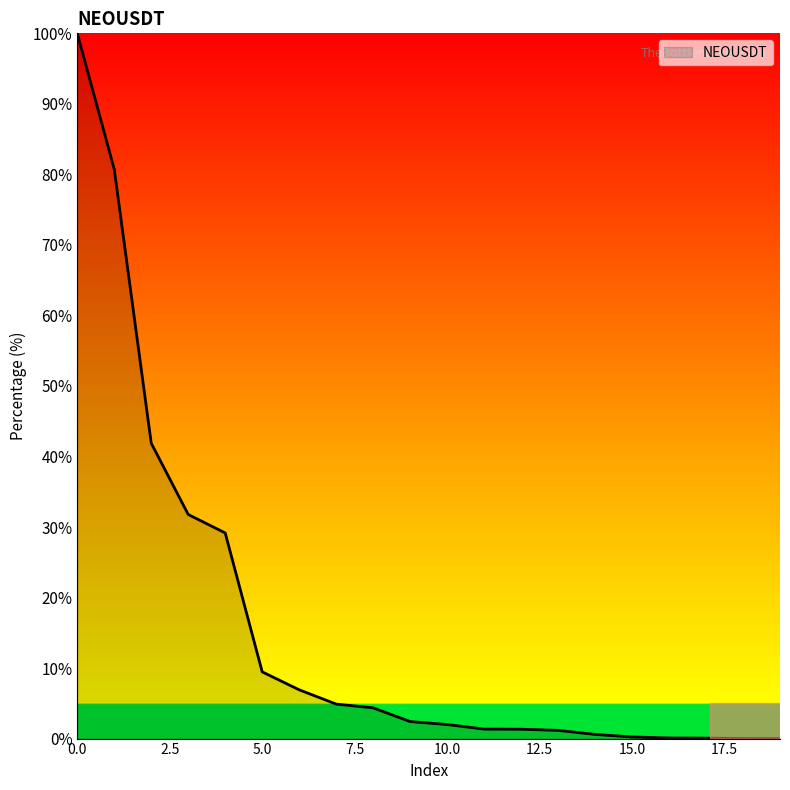

What is the maximum value shown in the chart?

100.0